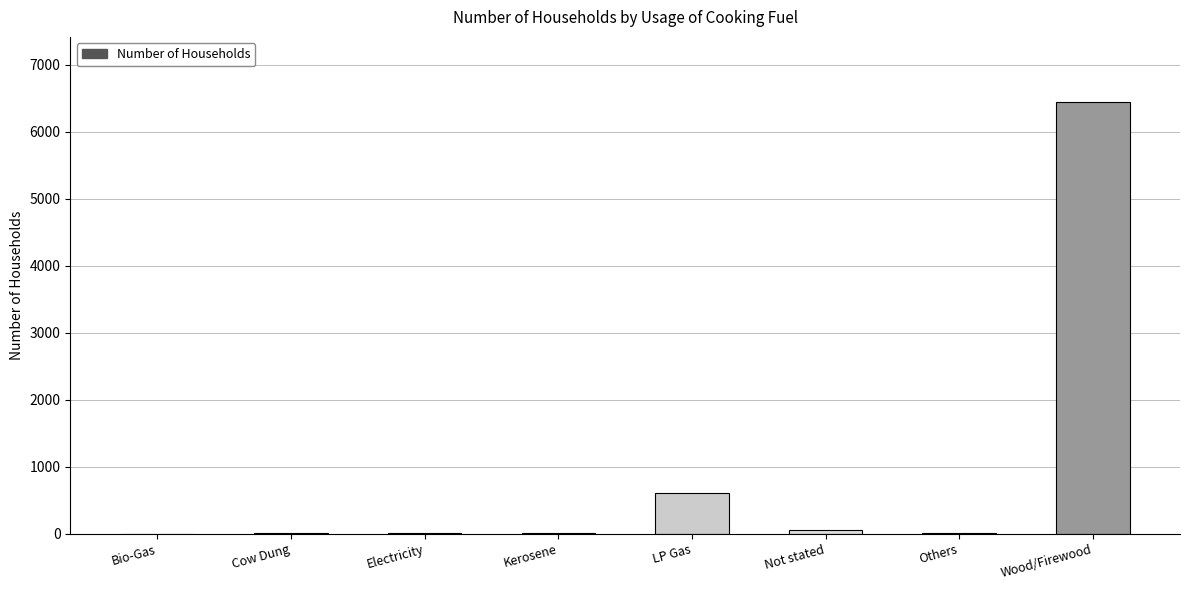

Count the number of data series in this chart.

1